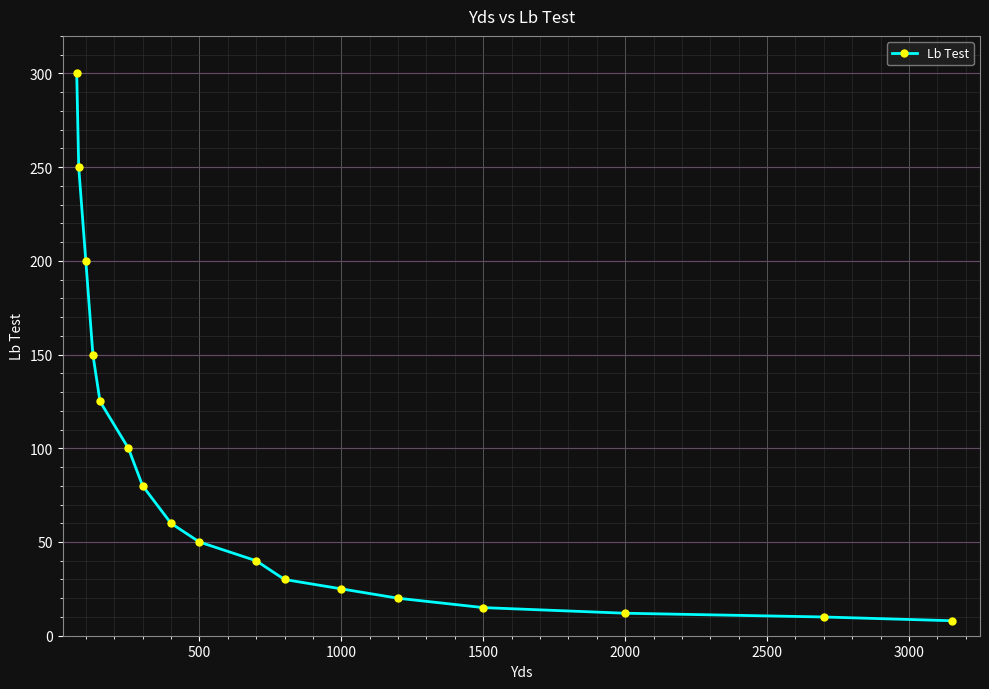

What is the average value?

87